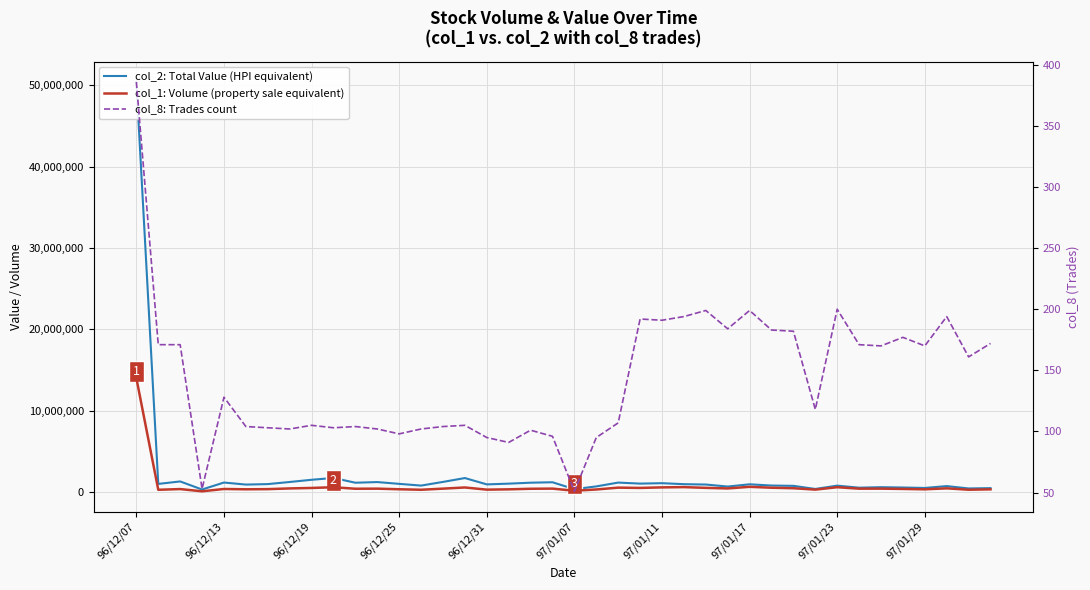

True or false: col_2: Total Value (HPI equivalent) and col_1: Volume (property sale equivalent) intersect in this chart.

False